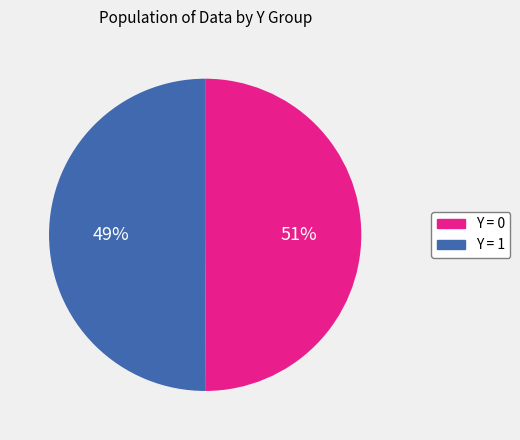

What is the total percentage of 0 and 1?

100.0%